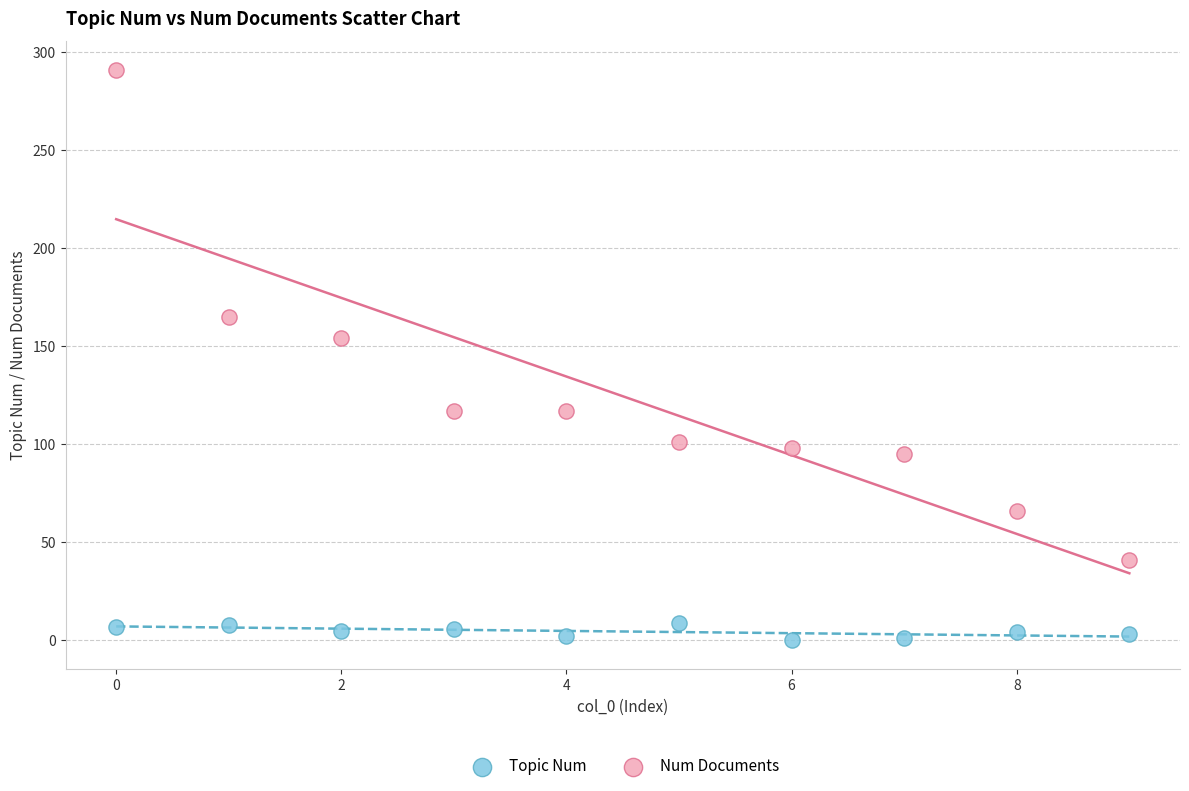

Across all series, what Y value is closest to 145?

154